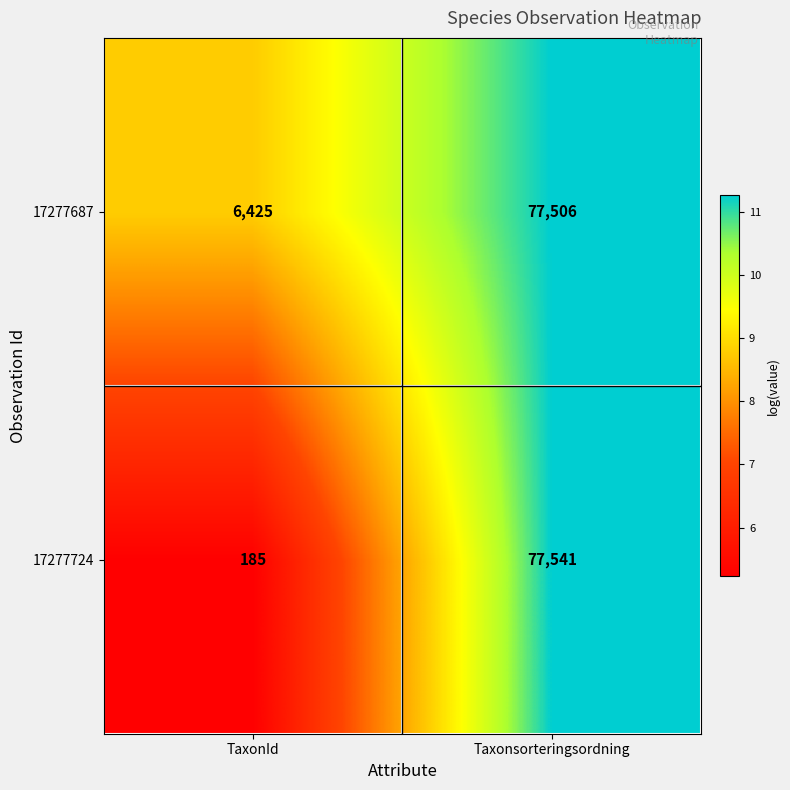

Which label corresponds to the smallest value in the chart?

TaxonId